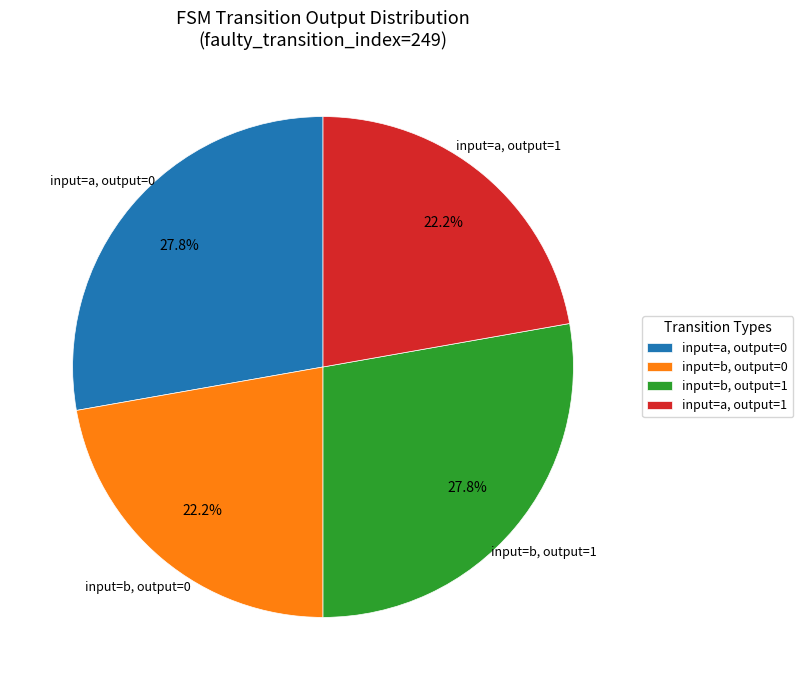

What is the ratio of the value at input=b, output=0 to the value at input=a, output=1?

1.0